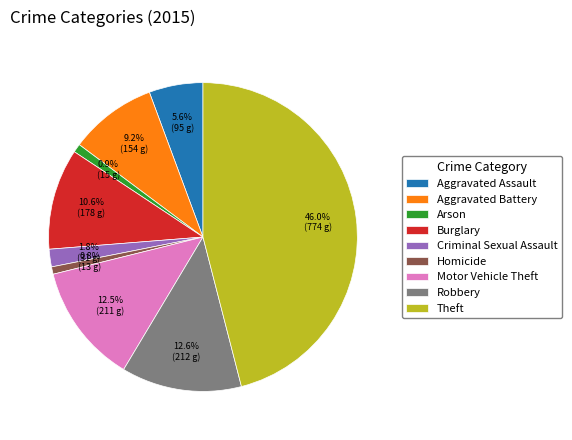

The Aggravated Assault slice represents 6% of the pie. True or false?

True